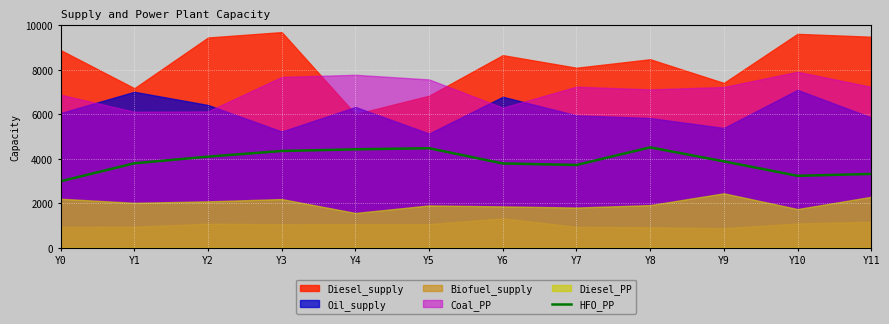

What is the minimum value for HFO_PP?

2990.3